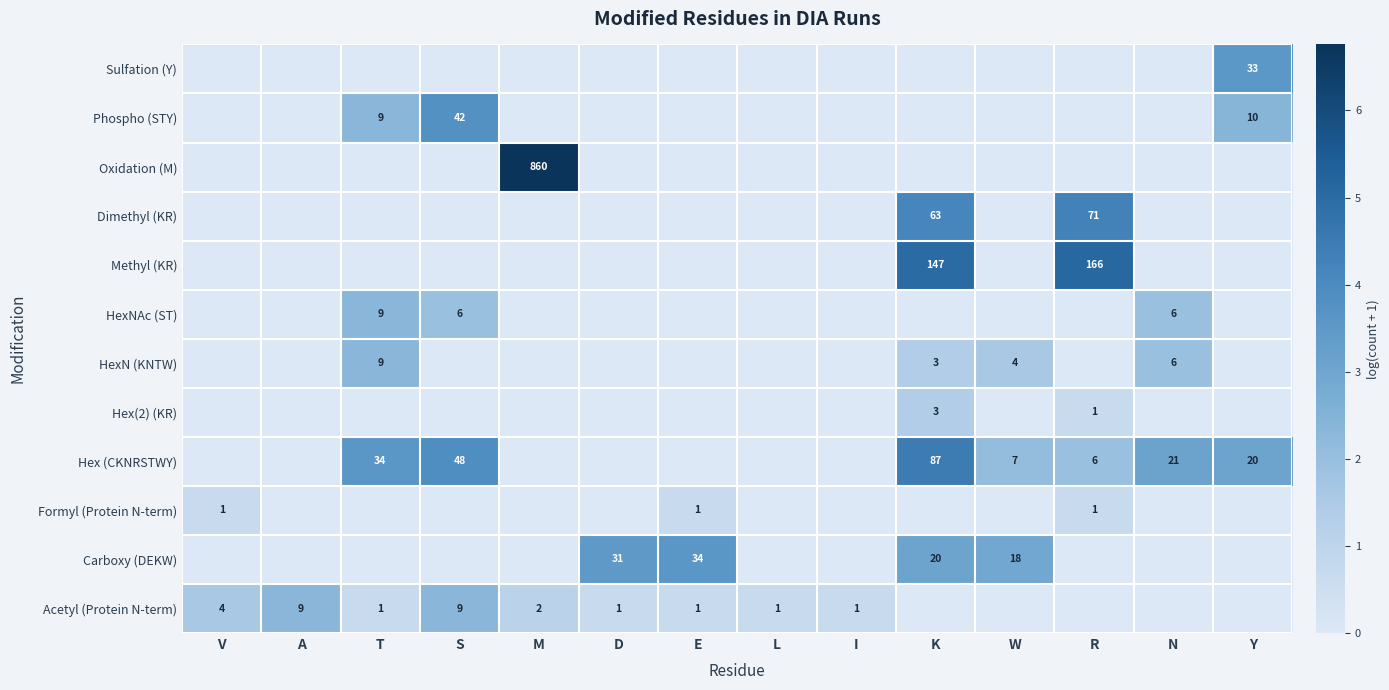

The Methyl (KR) series shows 166 at R. True or false?

True